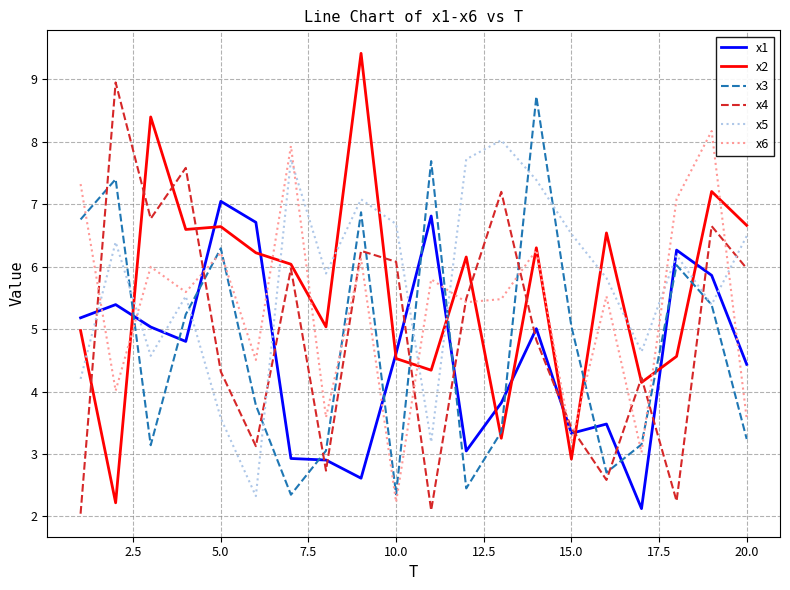

What is the minimum value for x6?

2.2